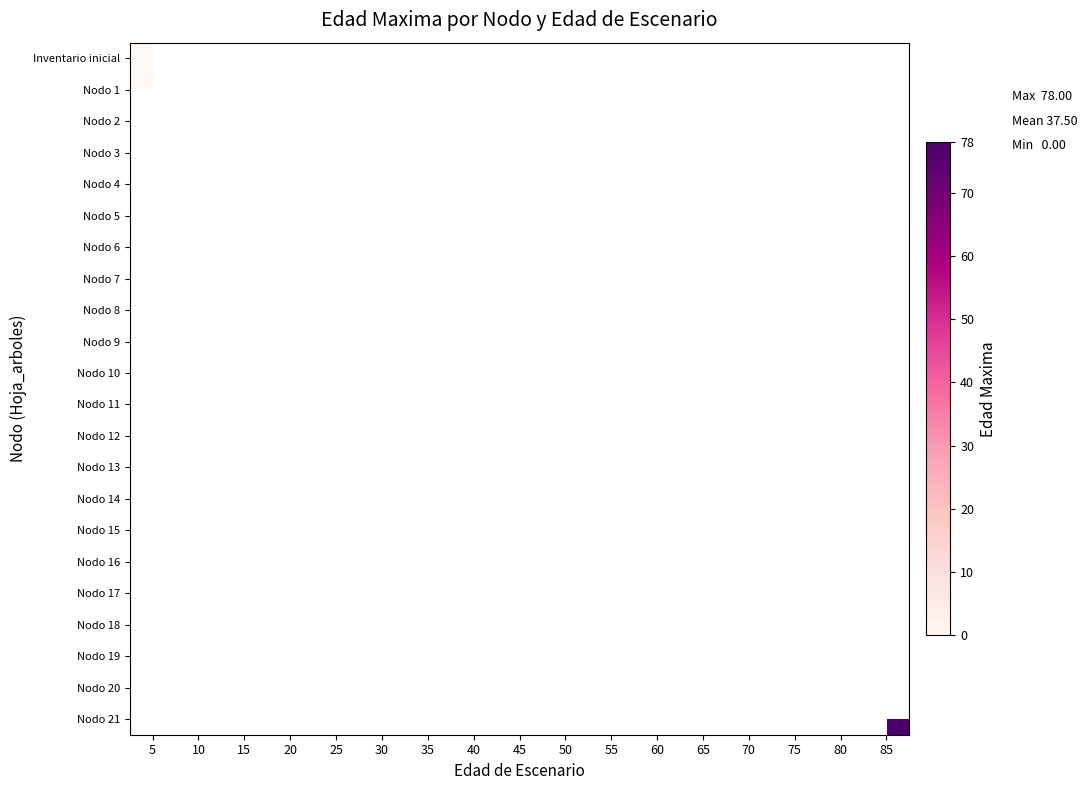

How many data points does each series have?

17